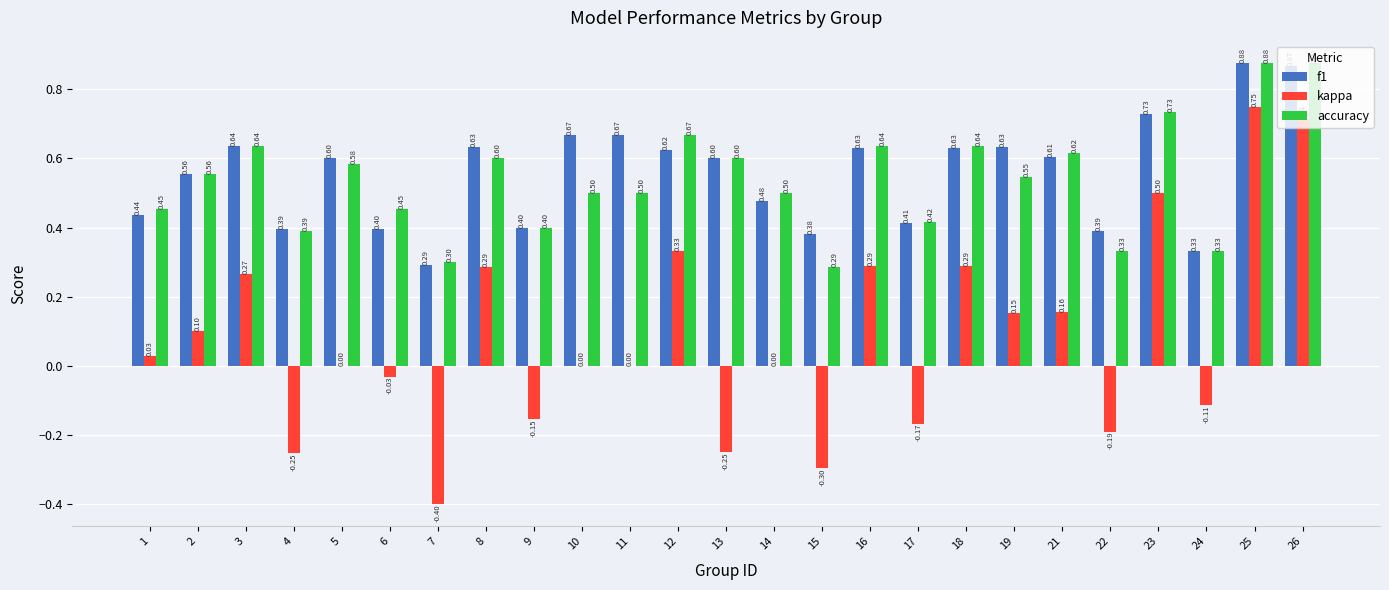

How many groups of bars are there?

25